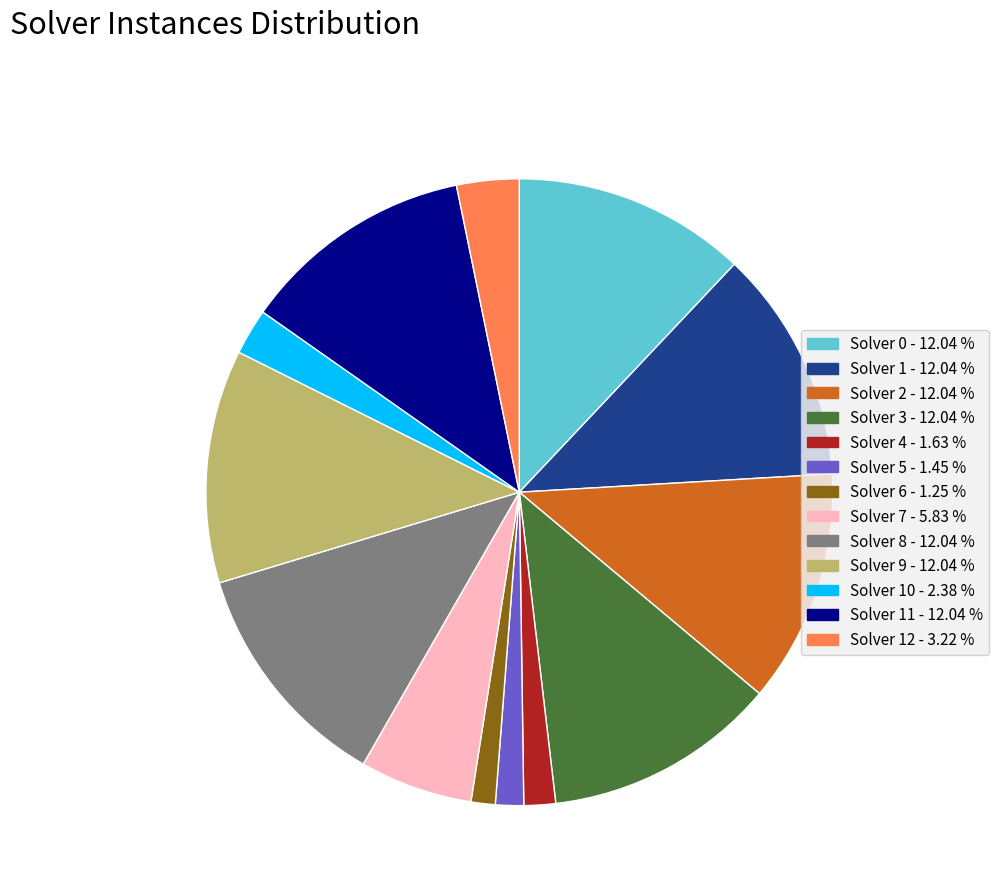

Does any single category account for the majority?

No